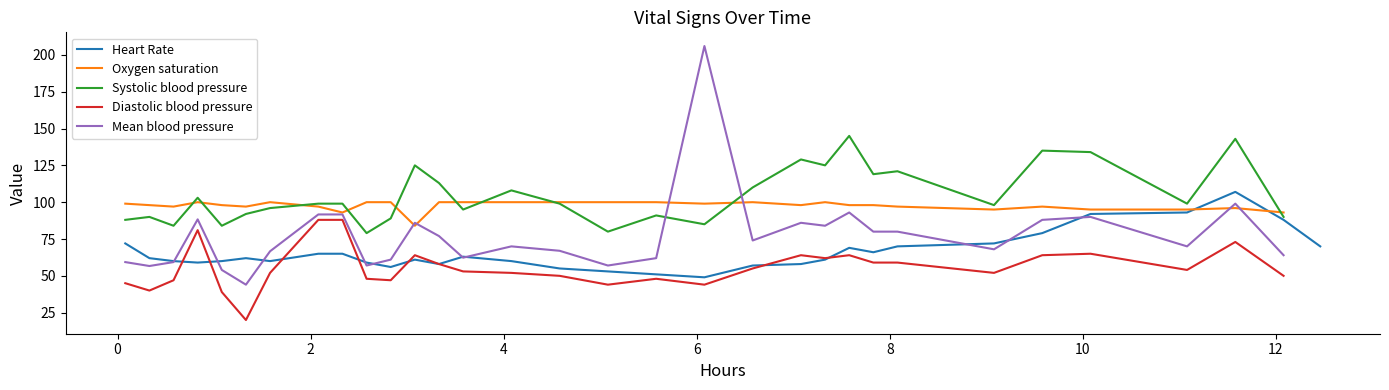

In Systolic blood pressure, how many points are lower than both neighbors (excluding endpoints)?

10